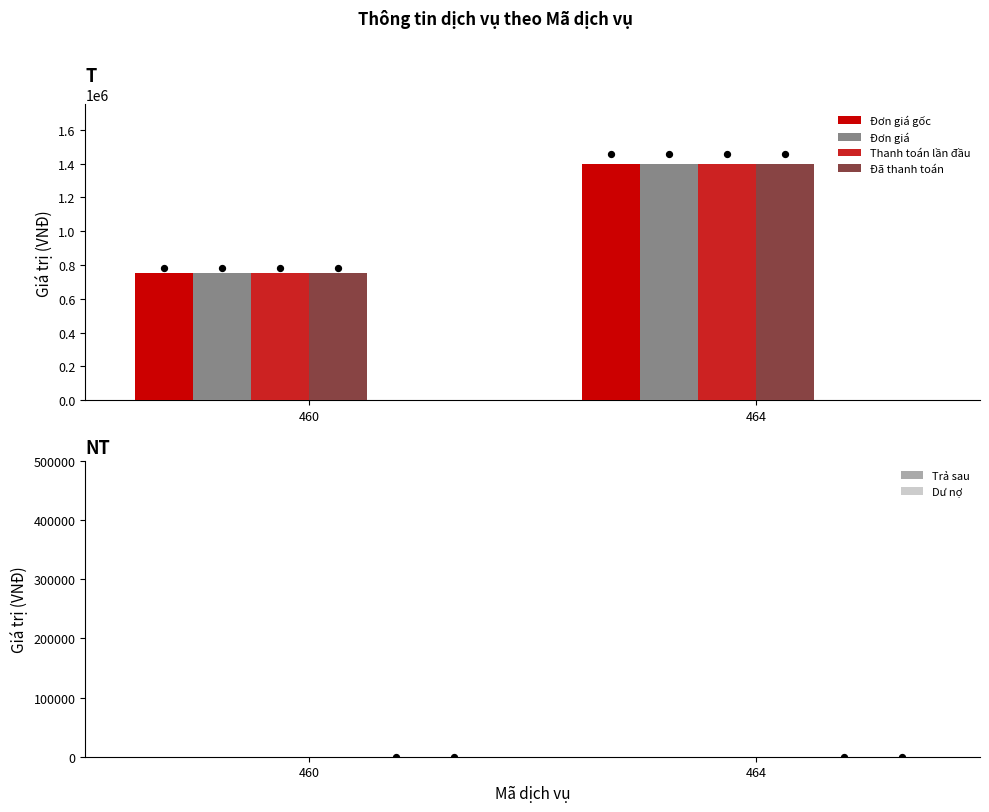

At how many categories does at least one series exceed 696745?

2